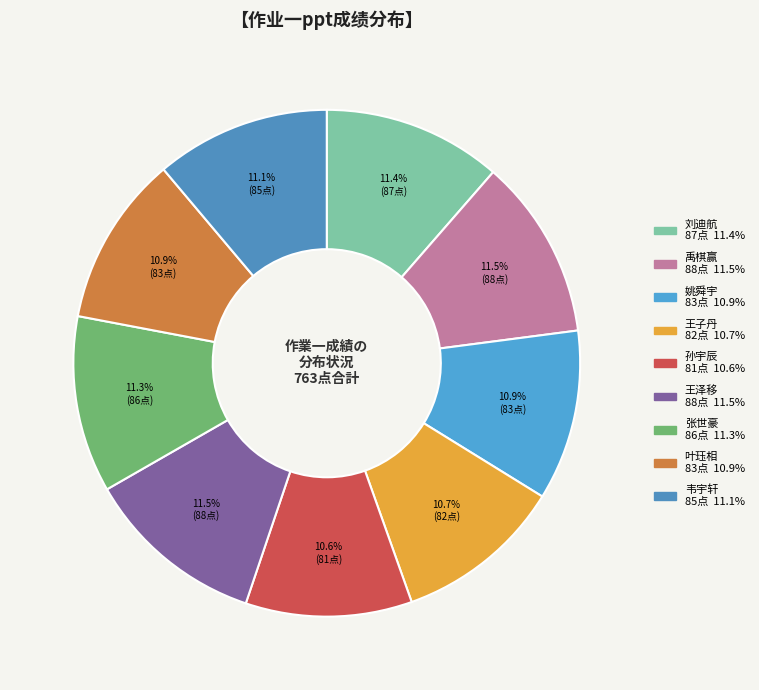

Between 孙宇辰 and 禹棋赢, which is larger?

禹棋赢